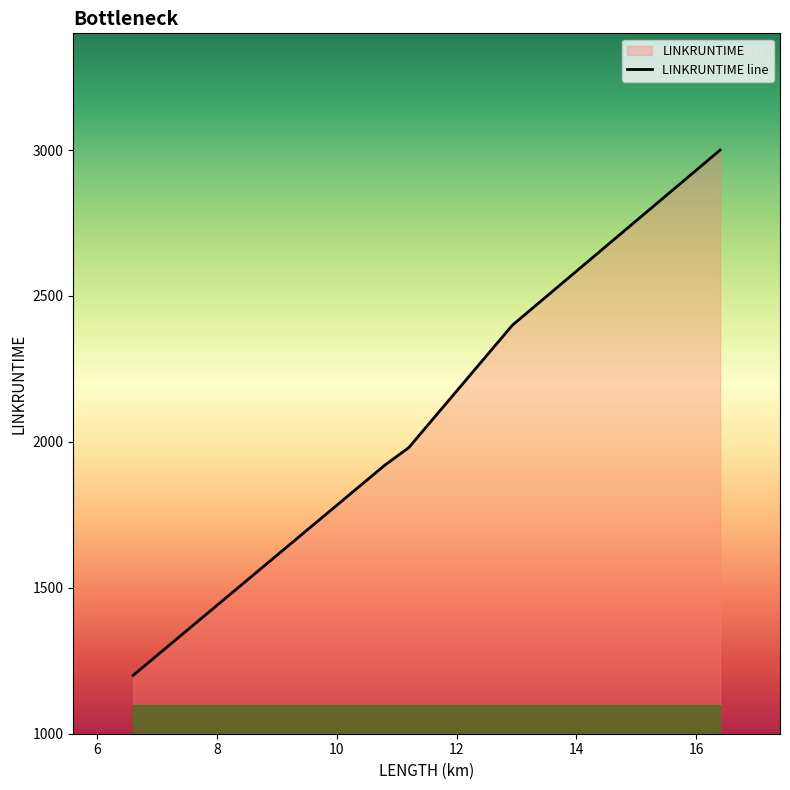

The value at 9 is 1637. True or false?

False